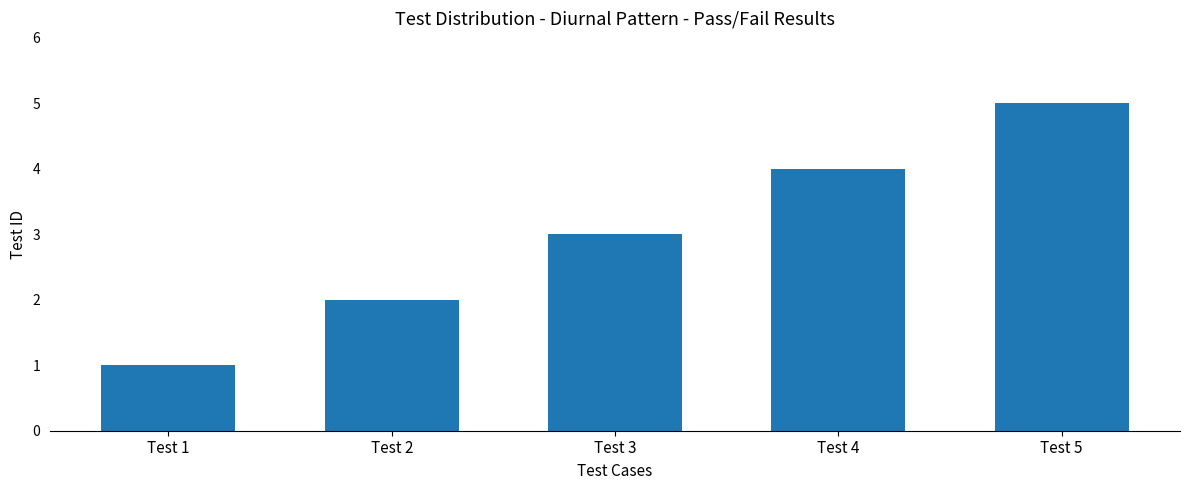

What is the sum of all values?

15